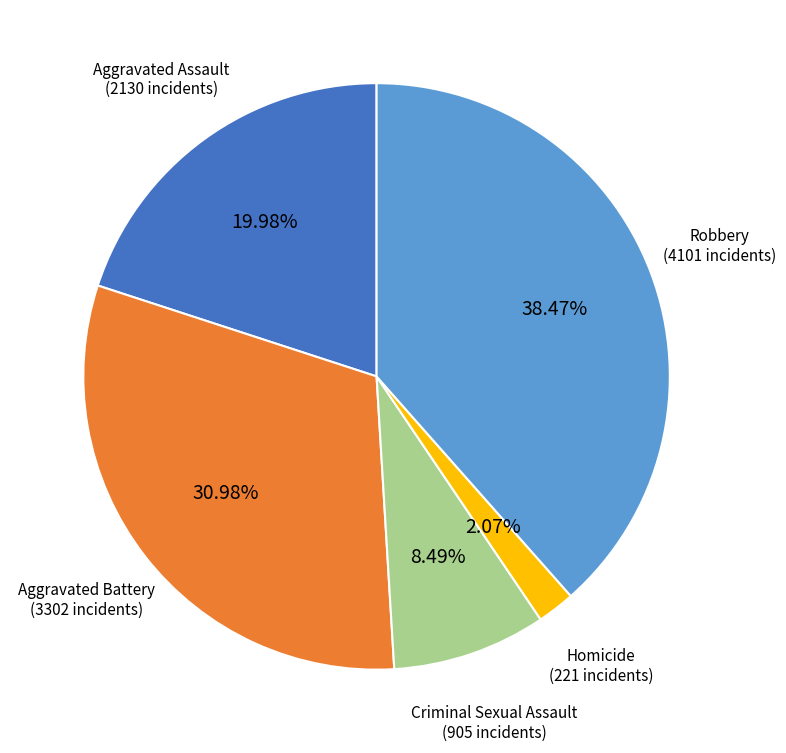

Does any single category account for the majority?

No